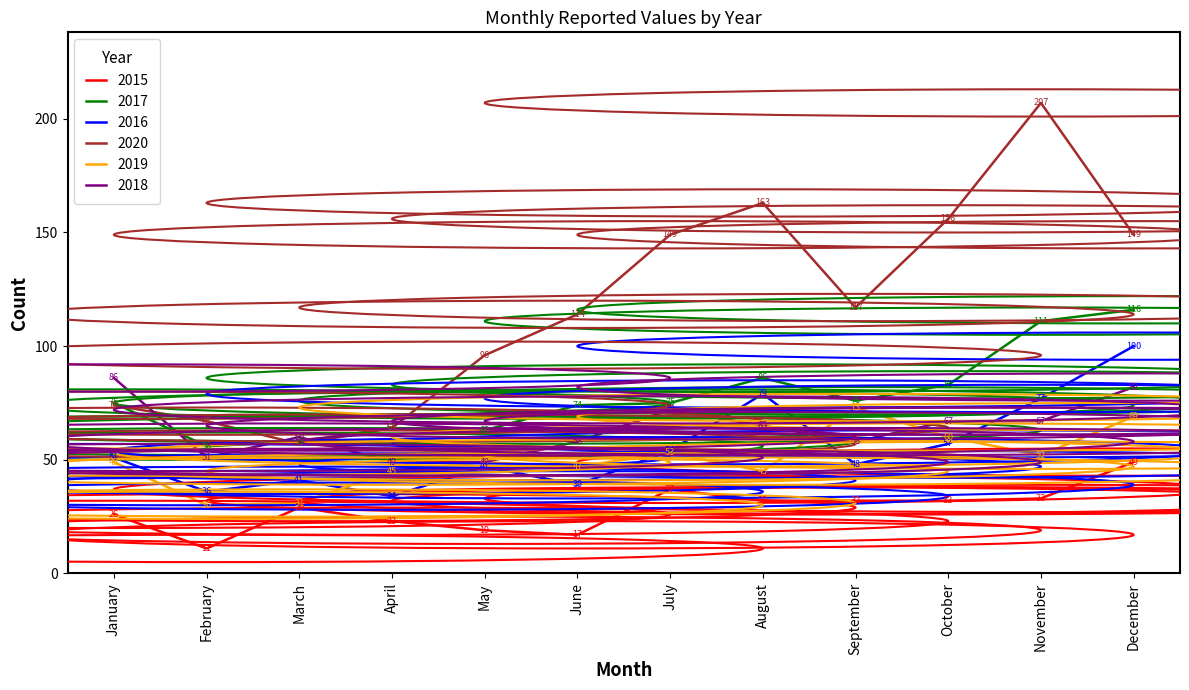

Does the chart display data point markers on the line(s)?

No